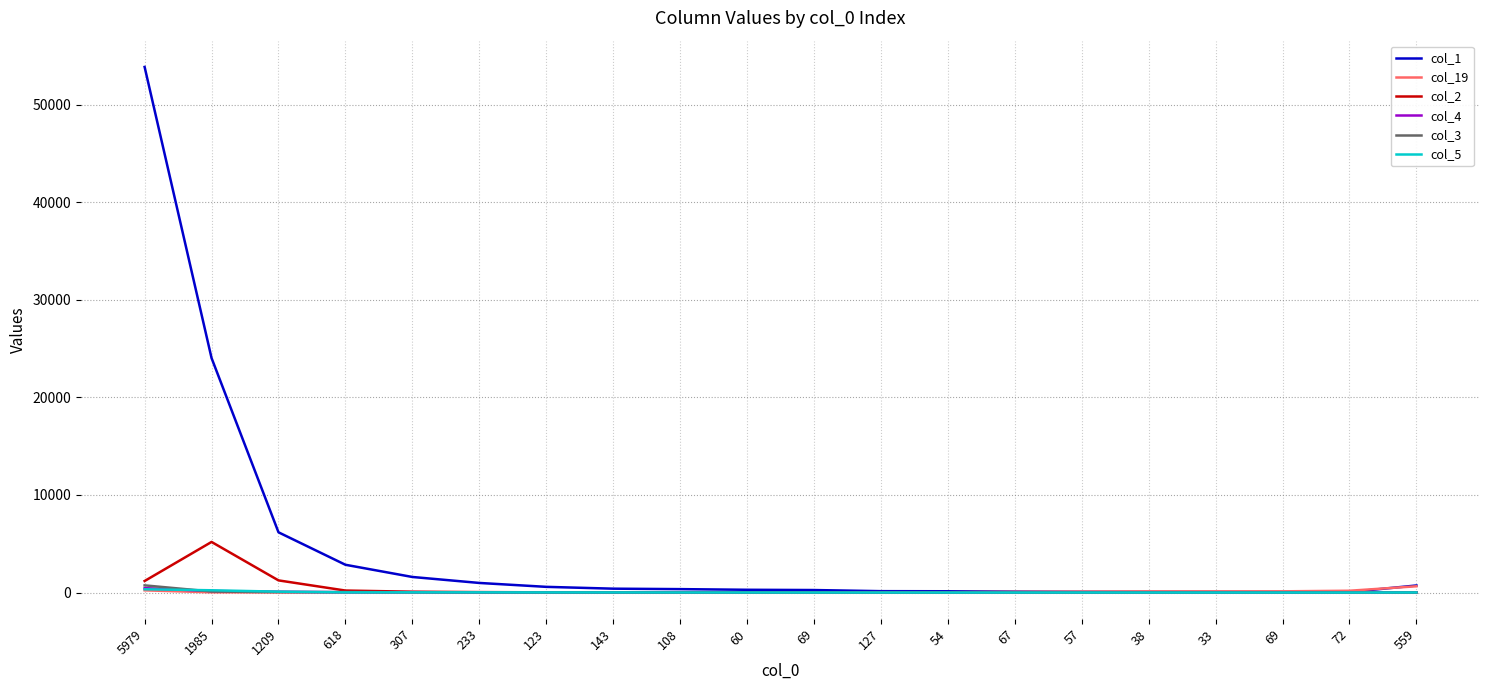

Which series ends up on top after the final intersection of col_3 and col_2?

col_3